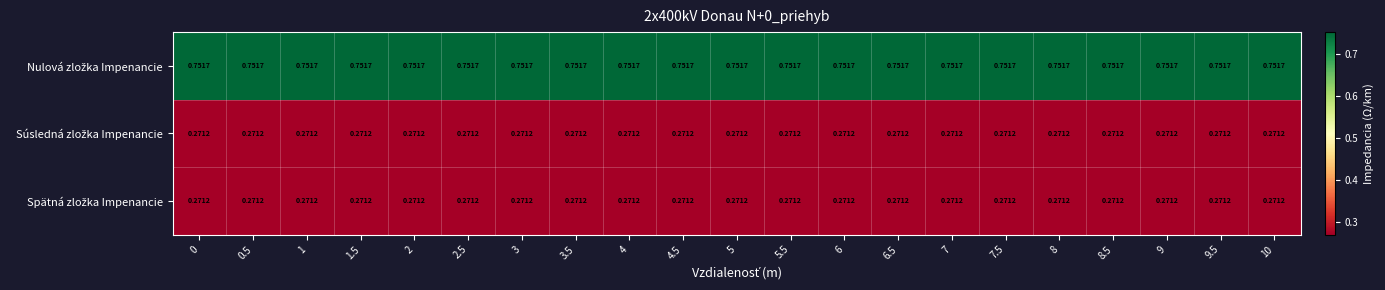

Between 4 and 10, which is larger?

4